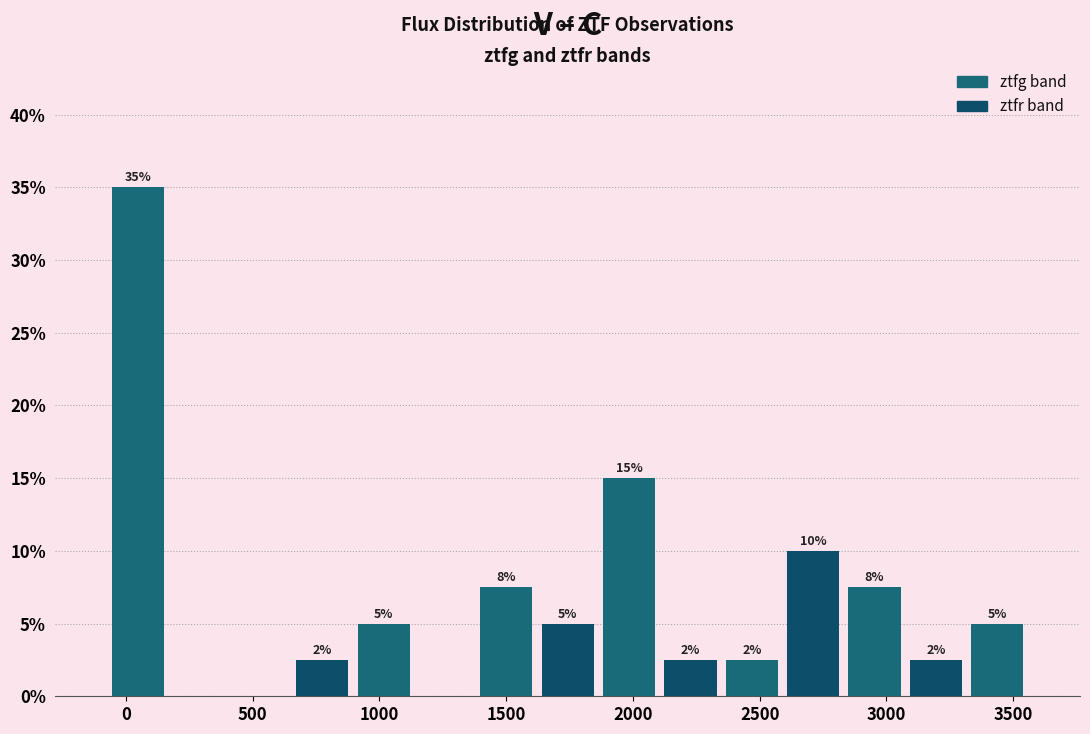

Over which range of the x-axis is the bar tallest?

-50 to 150